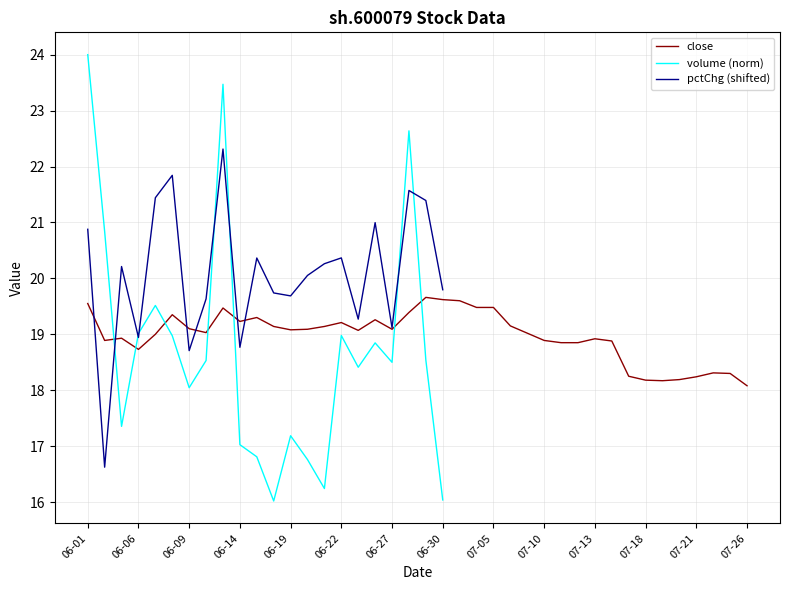

What is the difference between the maximum and minimum values in the volume_jun series?

8.0